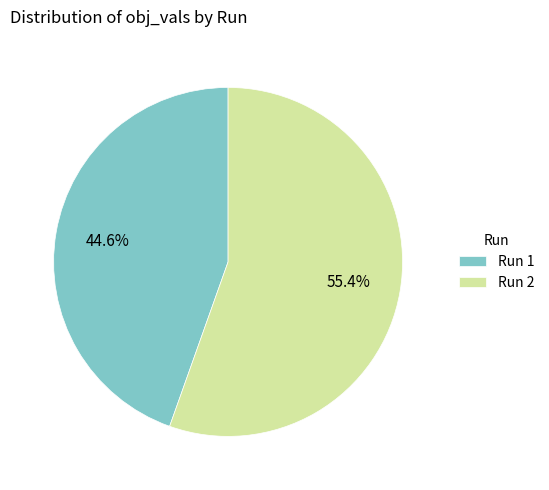

The Run 2 slice represents 45% of the pie. True or false?

False